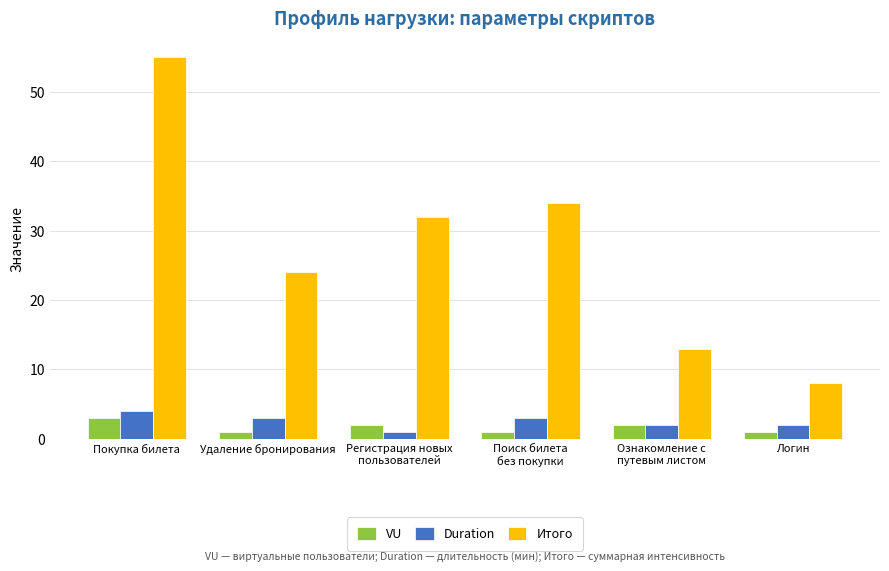

What value does the Итого series have at Поиск билета
без покупки, to the nearest 5?

35